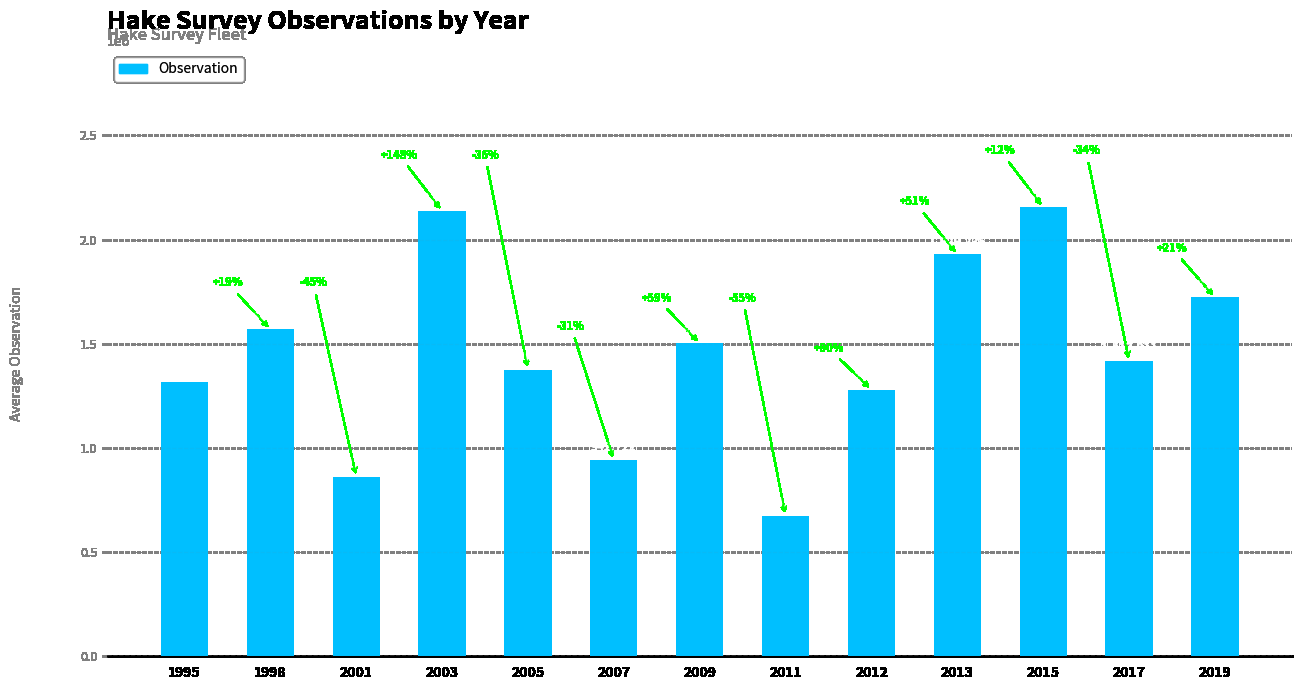

Which category has the highest value across all series?

2015